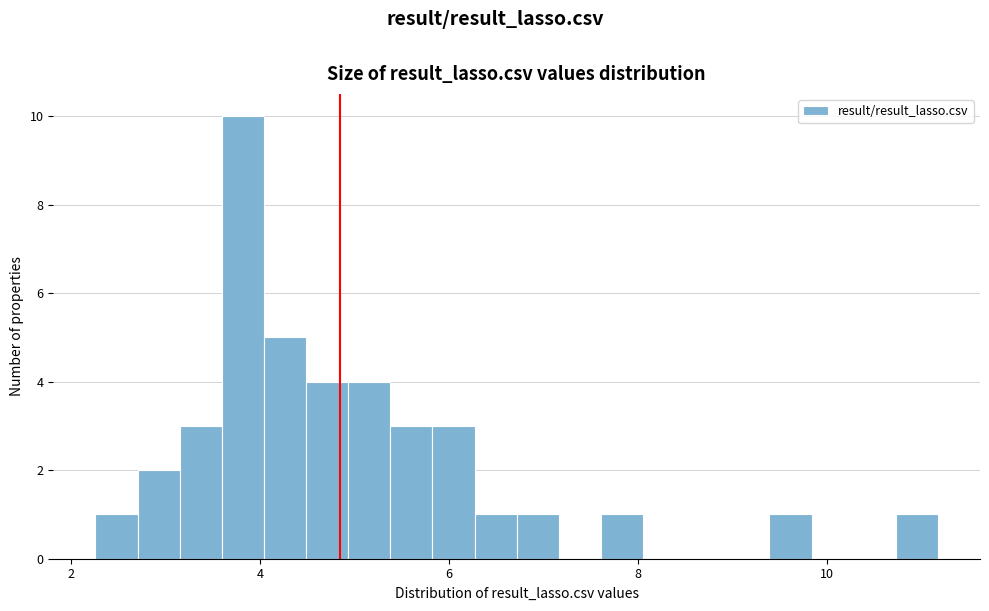

Around what value on the x-axis is the tallest bar? Give the approximate position of its centre, as read against the axis.

3.8